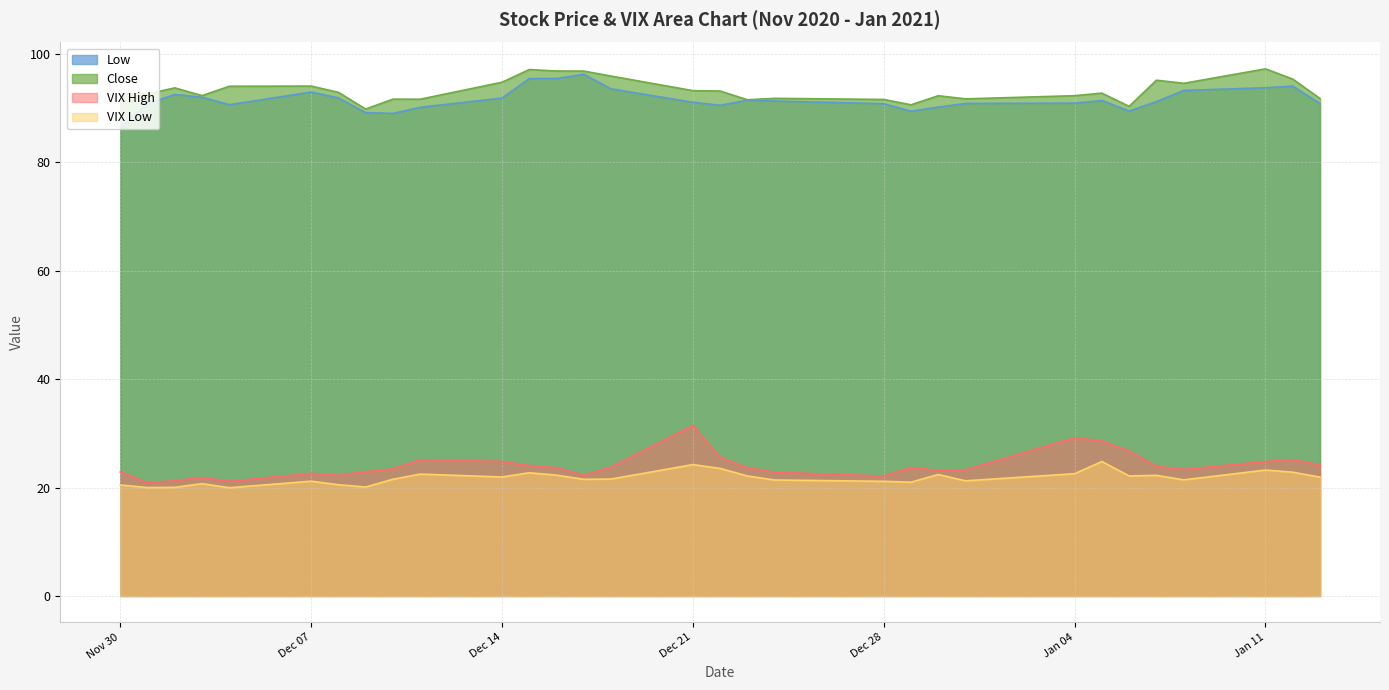

True or false: VIX High has more than 2 interior local peaks.

True